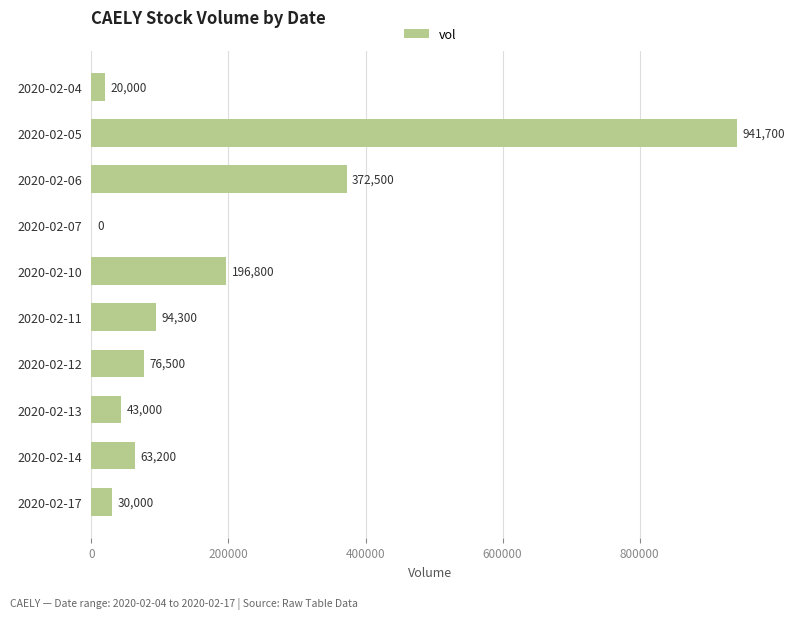

What is the ratio of the value at 2020-02-14 to the value at 2020-02-11?

0.7